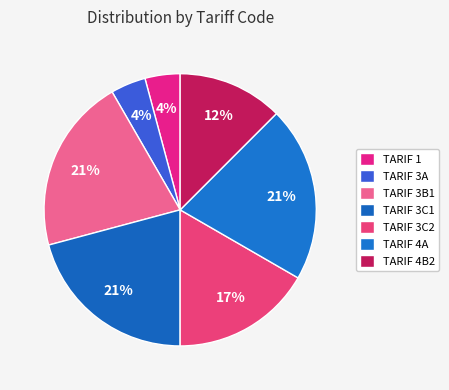

How many segments does this pie chart have?

7